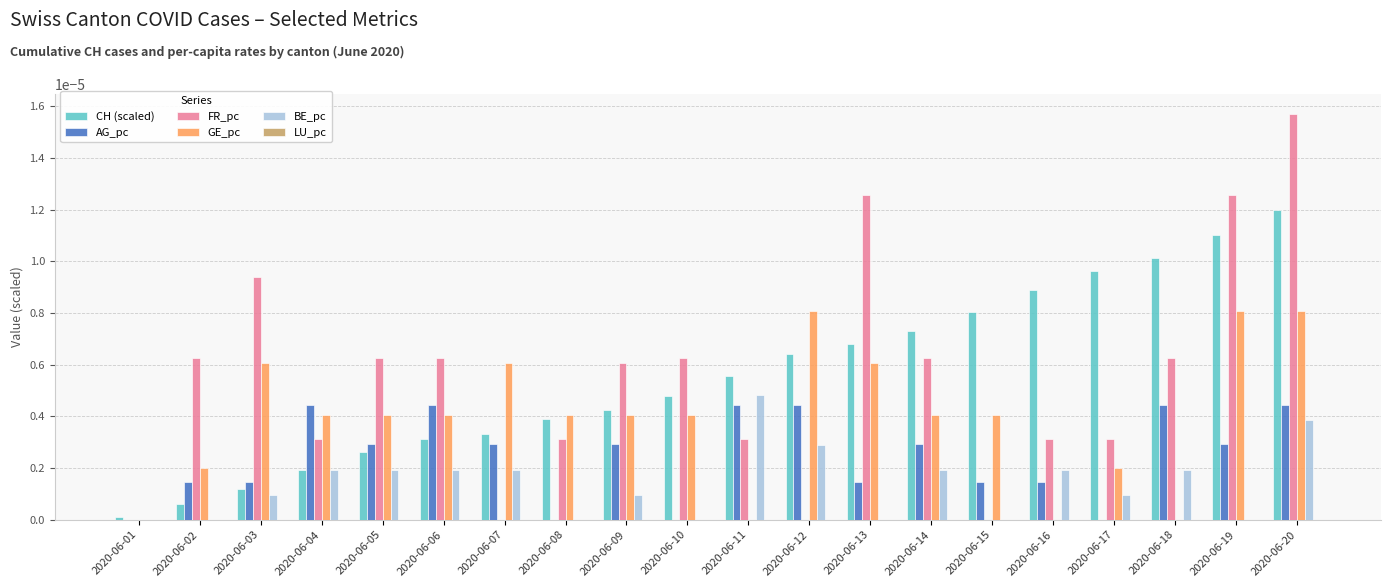

The AG_pc series shows 0.0 at 2020-06-18. True or false?

True